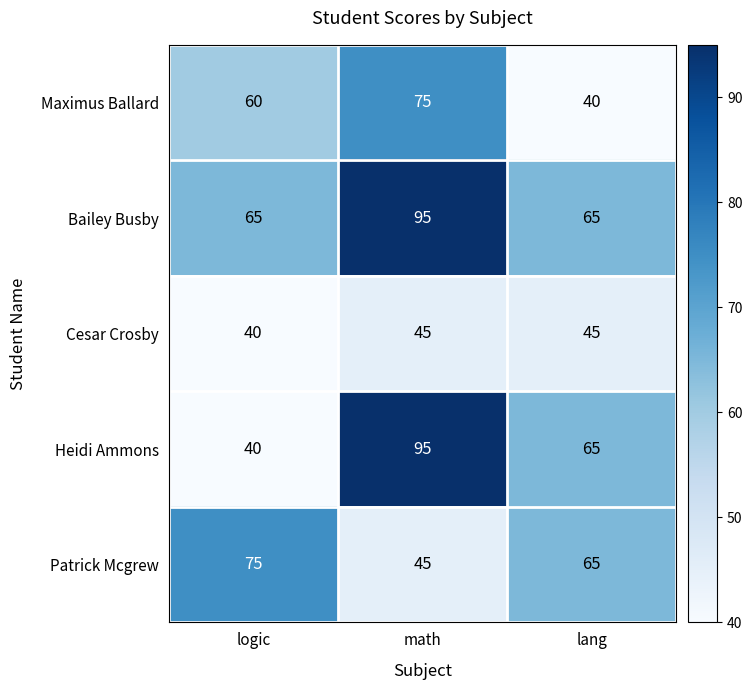

At which label does Heidi Ammons first exceed 65?

math